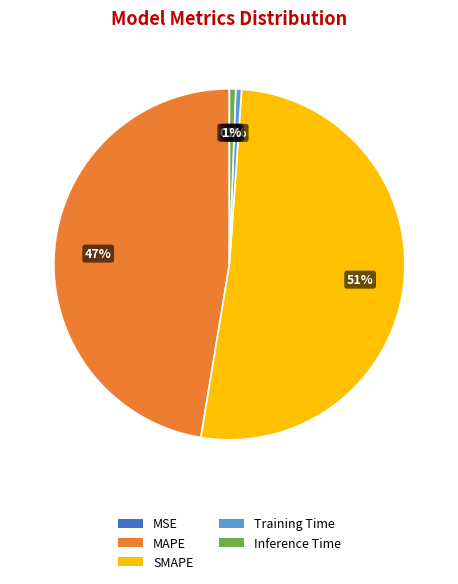

Is Inference Time the majority of the pie?

No